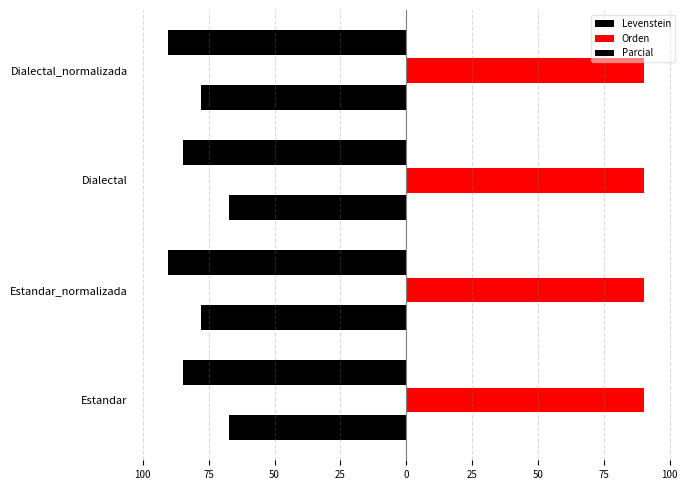

How many bars are there in total?

12